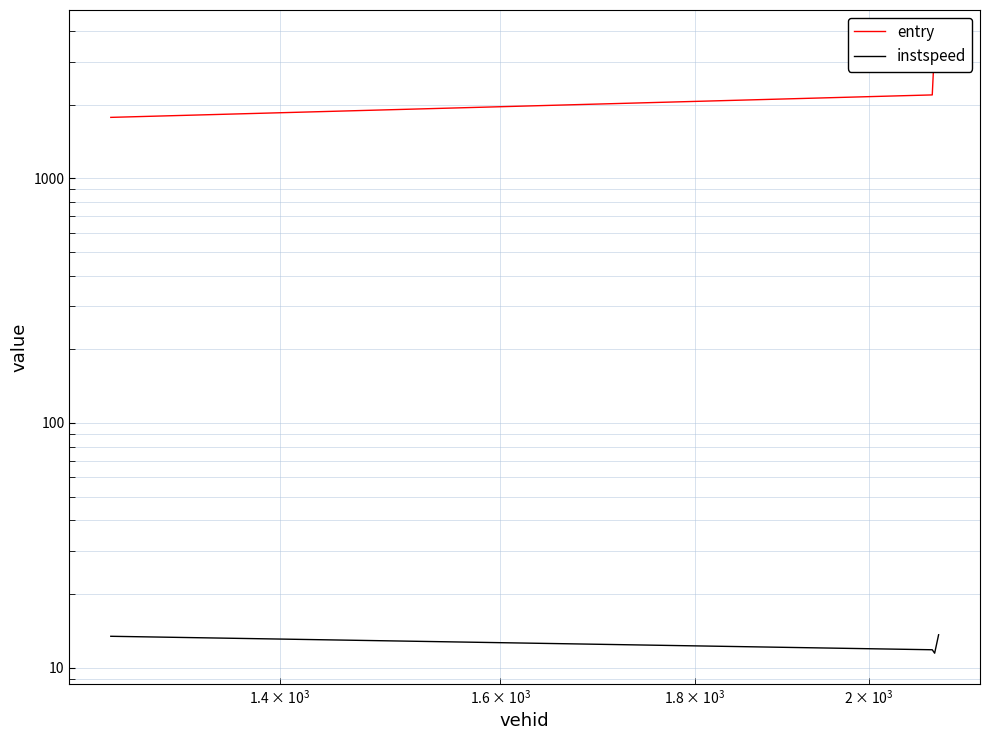

True or false: entry and instspeed cross at least once.

False